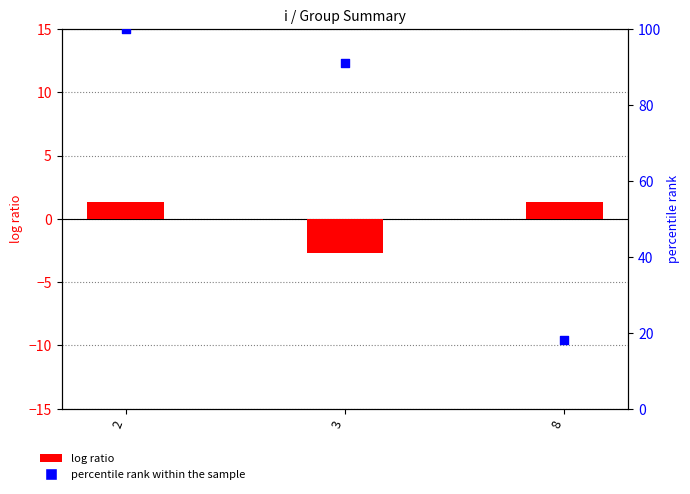

Which series contains the lowest Y value?

log ratio